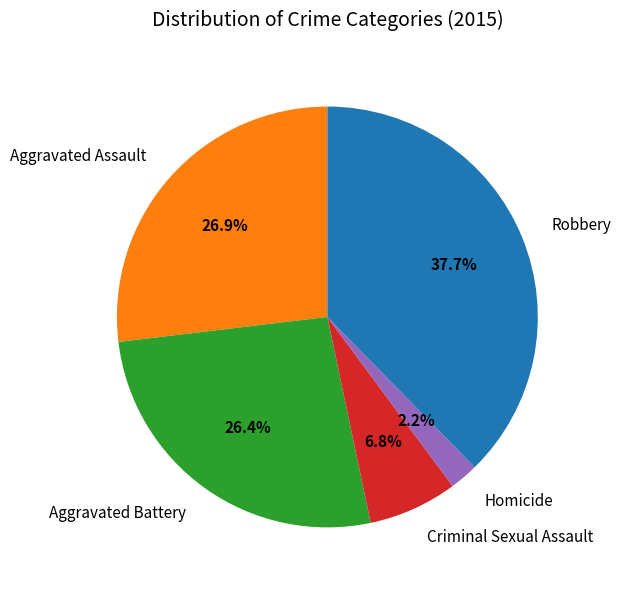

Does Homicide account for over 50% of the chart?

No